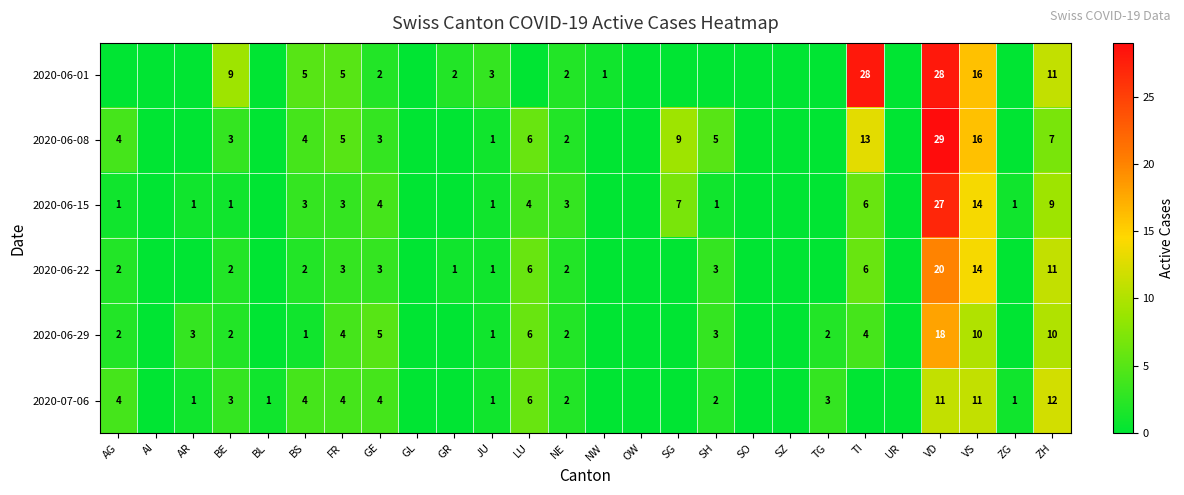

What is the difference between the highest and lowest values at VS?

6